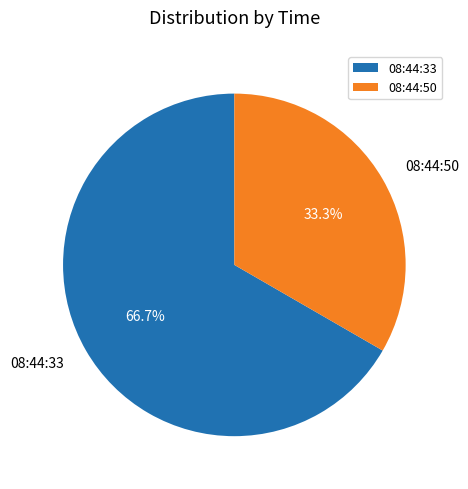

True or false: 08:44:33 accounts for 72% of the total.

False